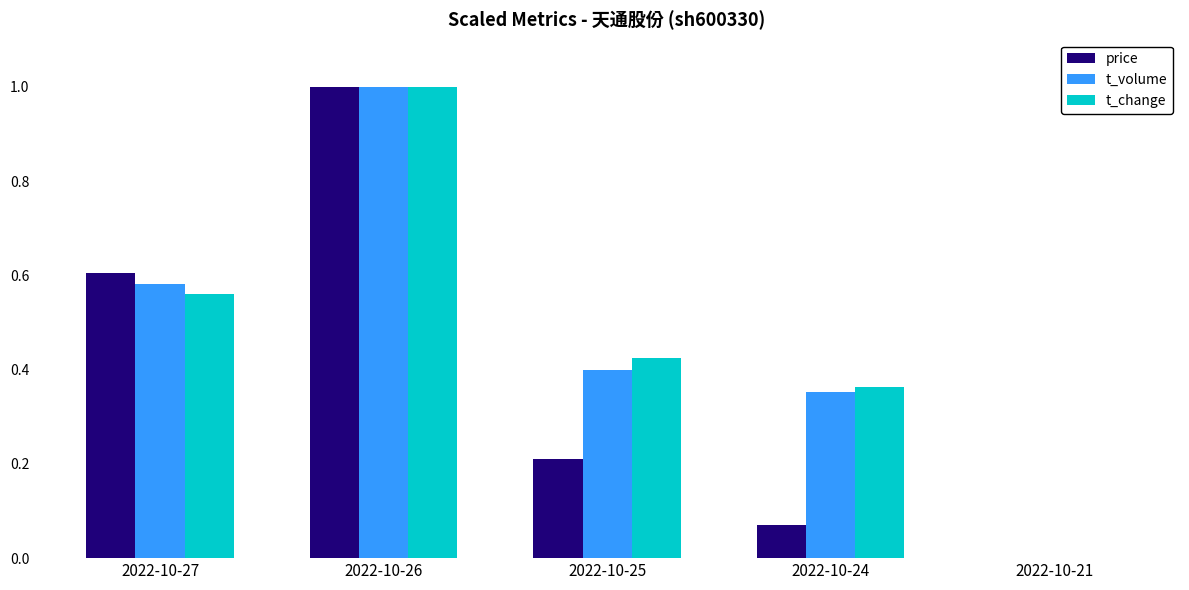

What is the maximum value shown in the chart?

1.0